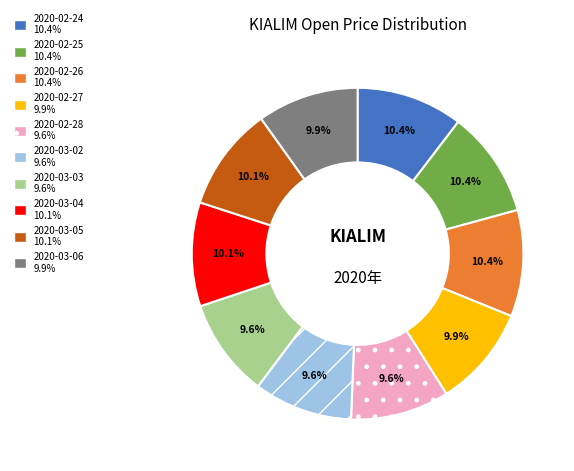

How many slices are in this pie chart?

10